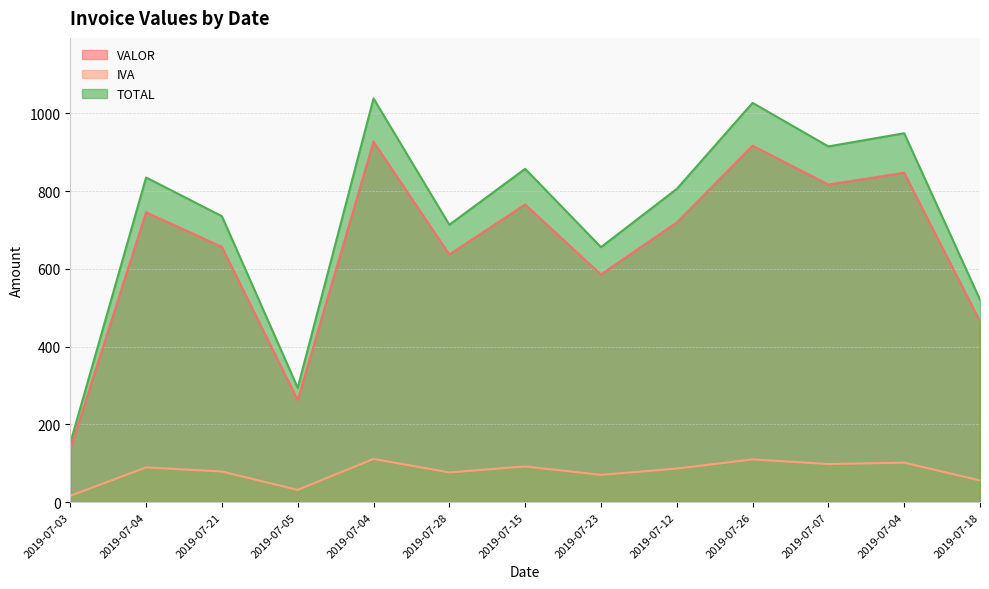

What is the label of the 11th point from the right?

2019-07-21